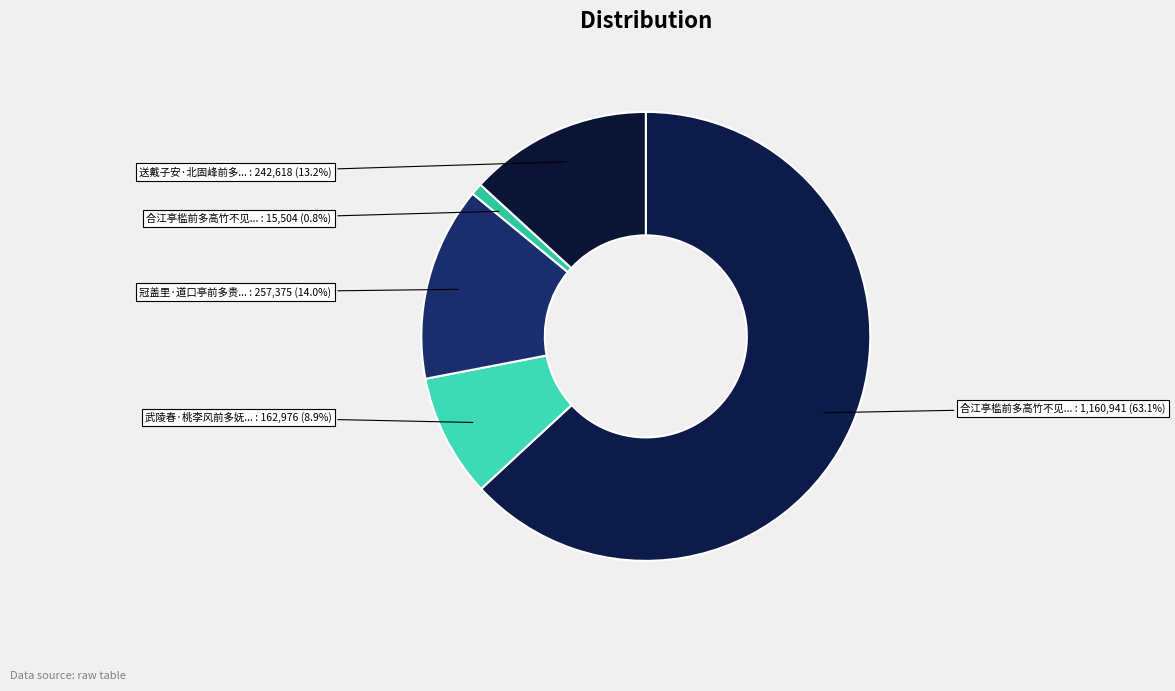

How many slices are in this pie chart?

5